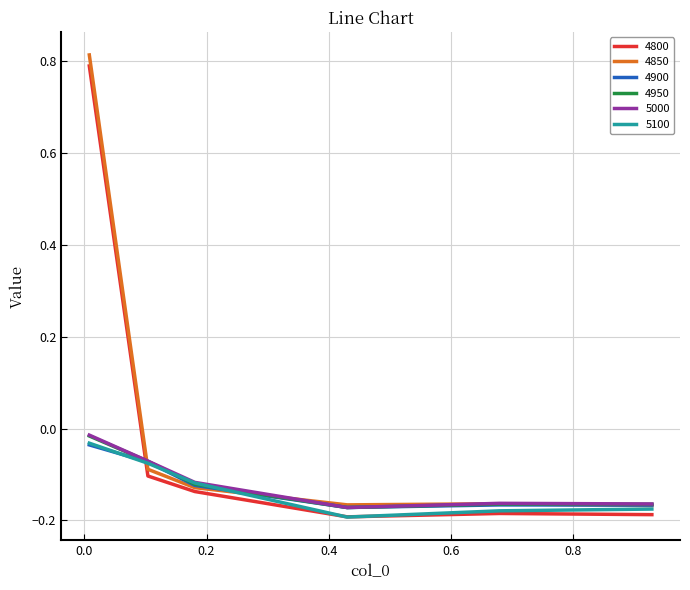

Does the chart display data point markers on the line(s)?

No